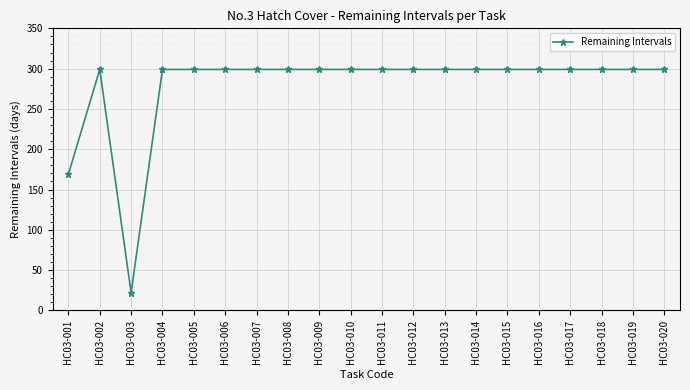

What is the change in value from HC03-001 to HC03-009?

+130